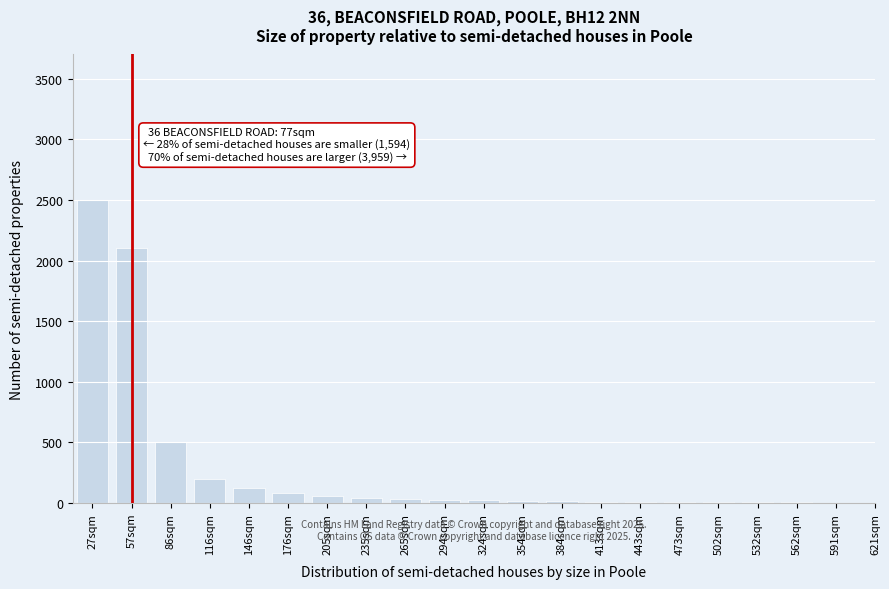

True or false: the data shows 7 at 502sqm.

True